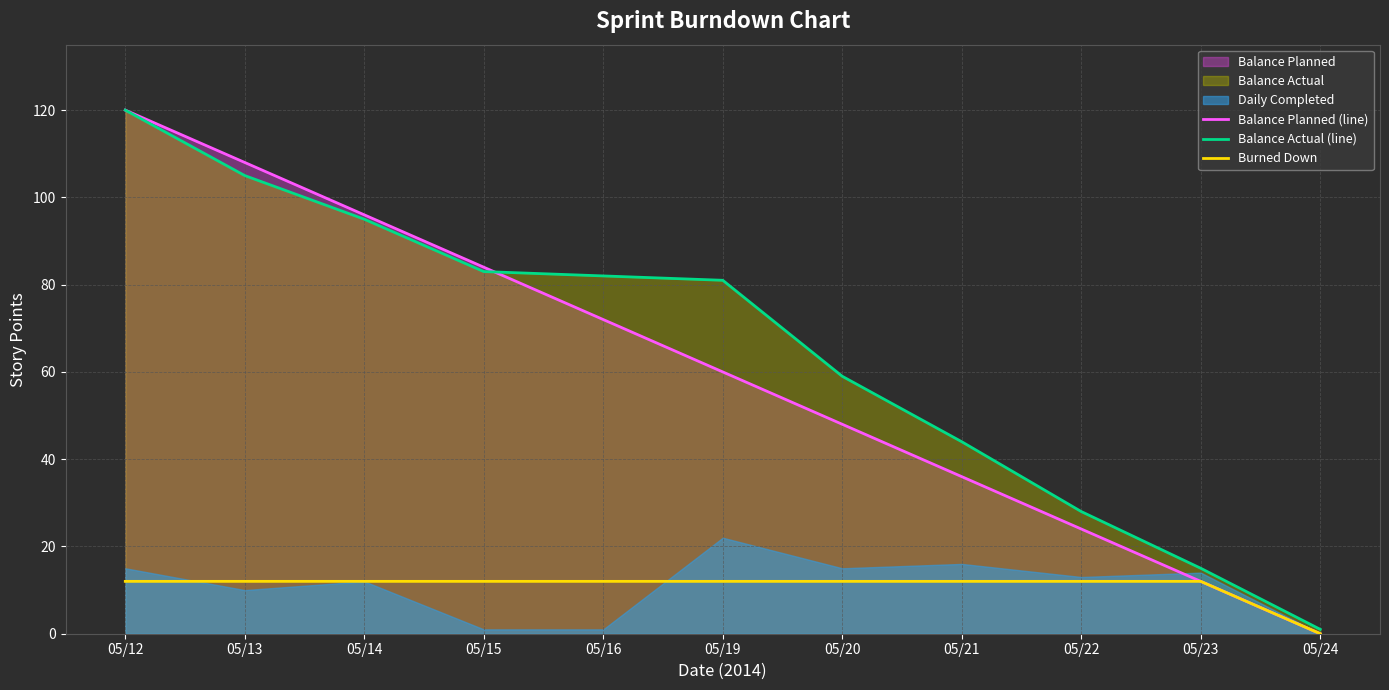

At which label does Balance Planned (line) first exceed 60?

05/12